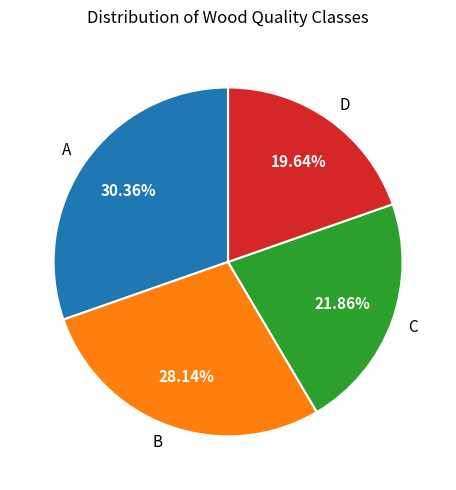

Rank the categories by value from lowest to highest.

D, C, B, A